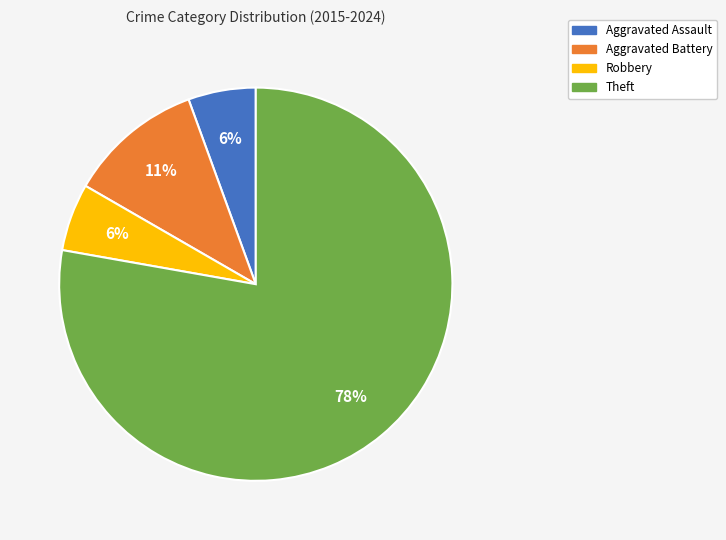

To the nearest percent, what percentage of the pie is Aggravated Assault?

6%